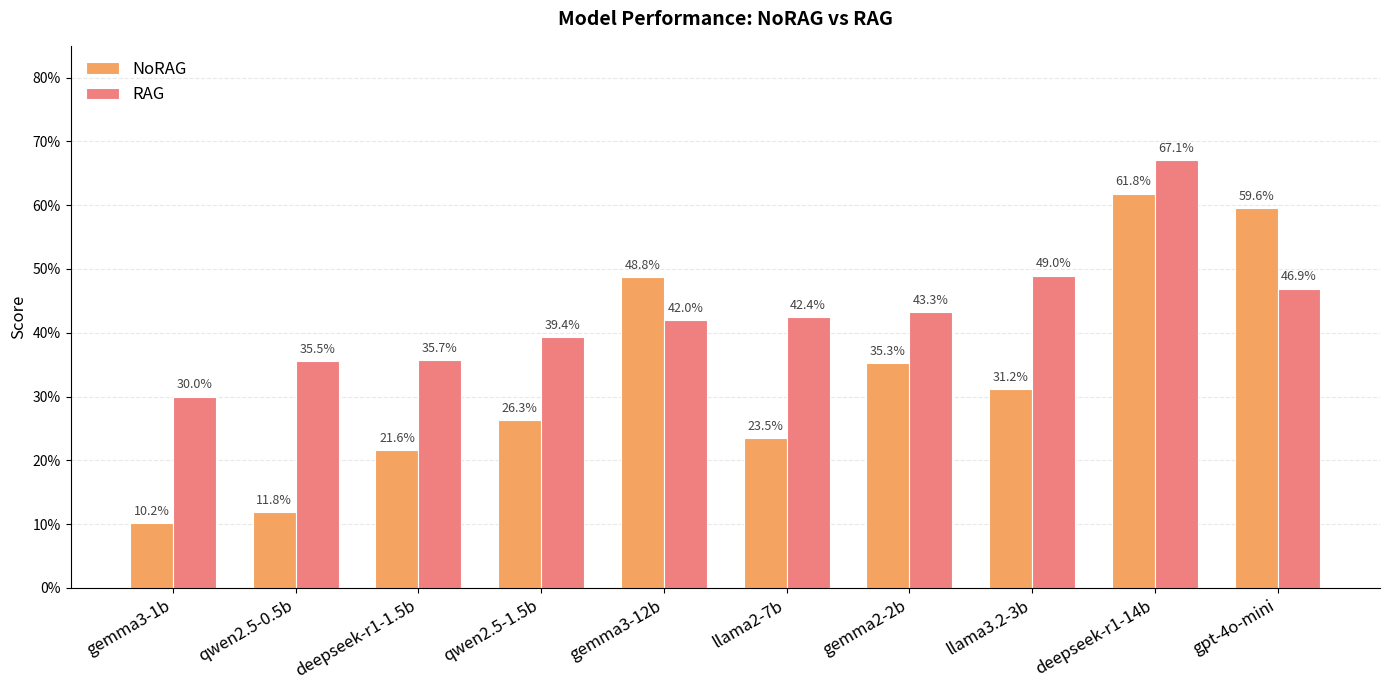

Which series has the widest spread of values?

NoRAG